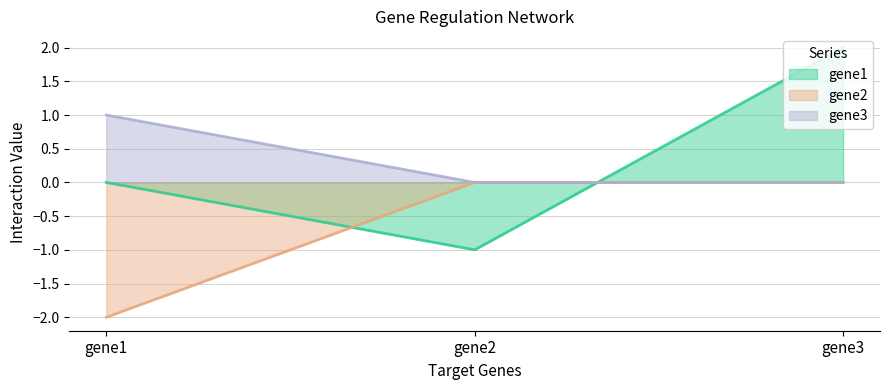

Reading left to right, transcribe all the data shown in this chart.

gene1: gene1=0	gene2=-1	gene3=2
gene2: gene1=-2	gene2=0	gene3=0
gene3: gene1=1	gene2=0	gene3=0